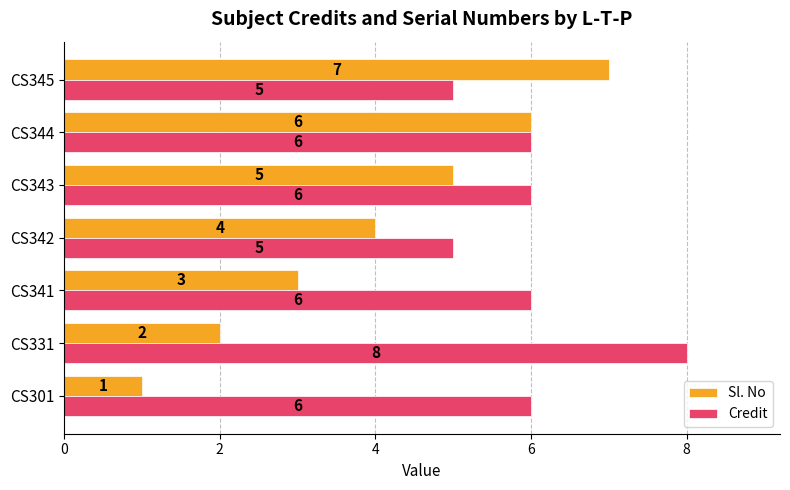

Is the value of Credit at CS331 greater than the value of Sl. No at CS345?

Yes